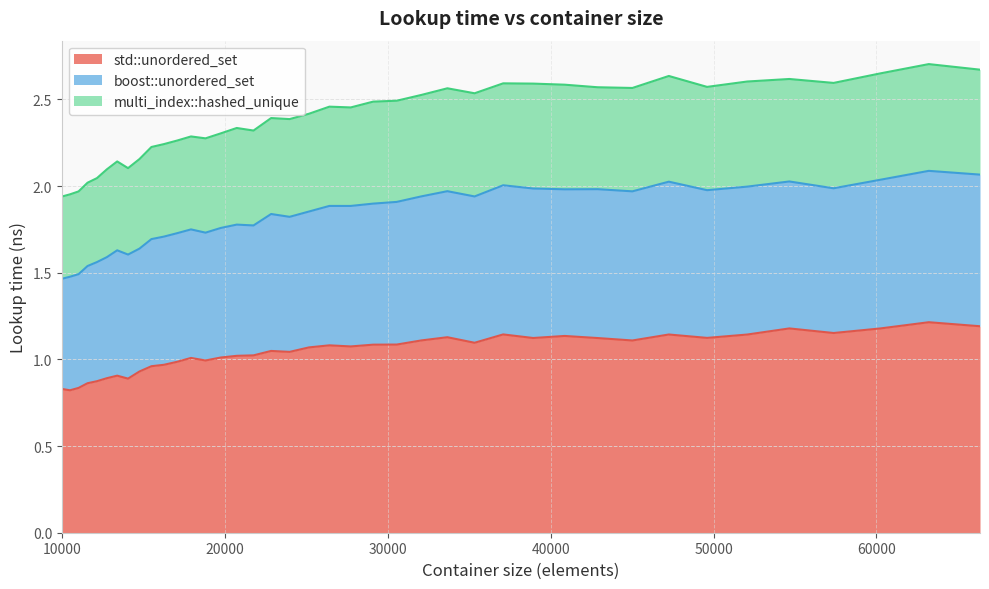

At which category is the sum across all series the highest?

63216